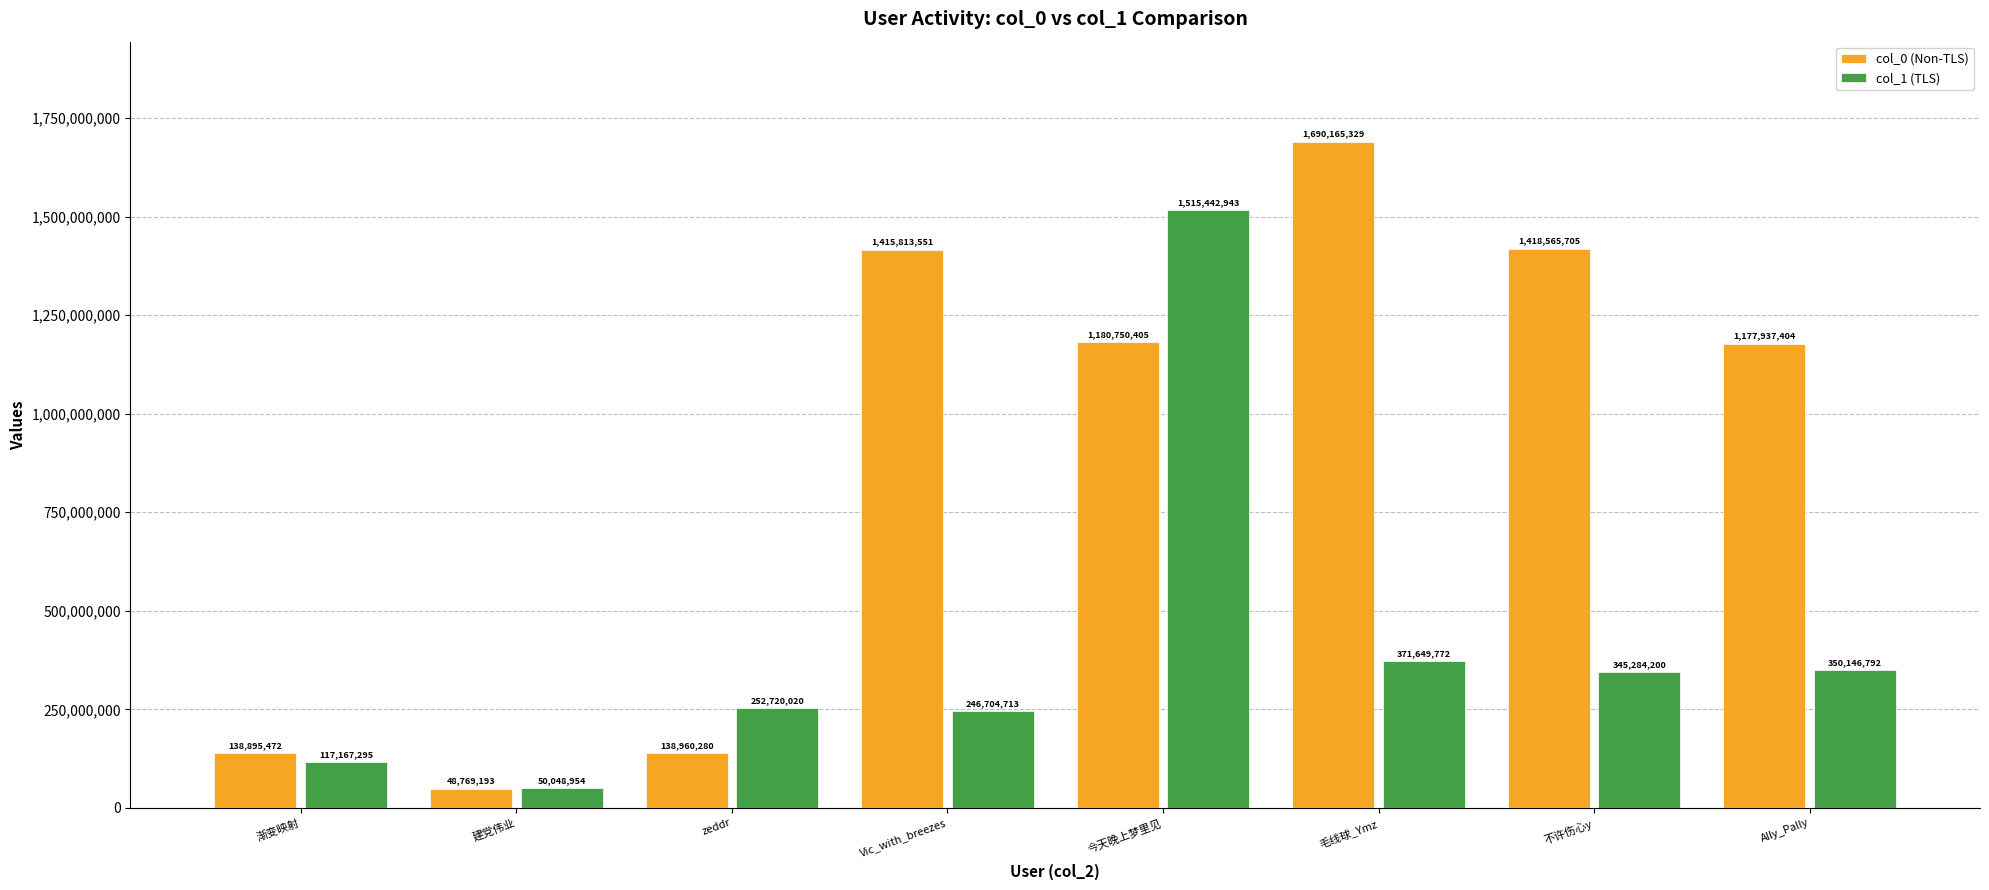

Reading left to right, extract all data points from this chart.

col_0 (Non-TLS): 渐变映射=138895472	建党伟业=48769193	zeddr=138960280	Vic_with_breezes=1415813551	今天晚上梦里见=1180750405	毛线球_Ymz=1690165329	不许伤心y=1418565705	Ally_Pally=1177937404
col_1 (TLS): 渐变映射=117167295	建党伟业=50048954	zeddr=252720020	Vic_with_breezes=246704713	今天晚上梦里见=1515442943	毛线球_Ymz=371649772	不许伤心y=345284200	Ally_Pally=350146792